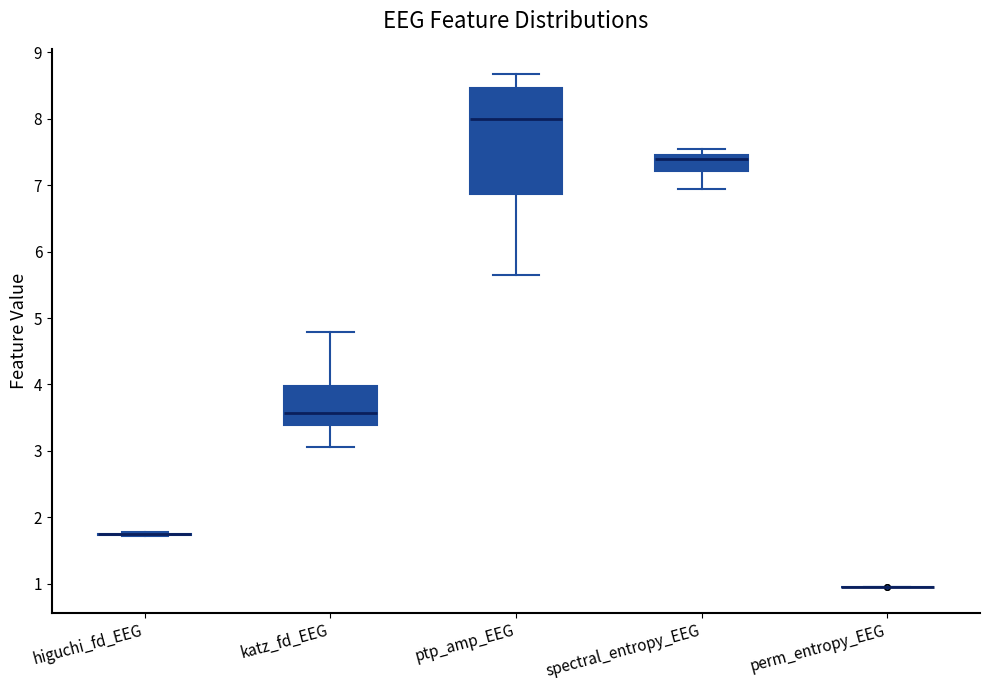

Comparing the boxes themselves (not the whiskers), which one is the tallest?

ptp_amp_EEG